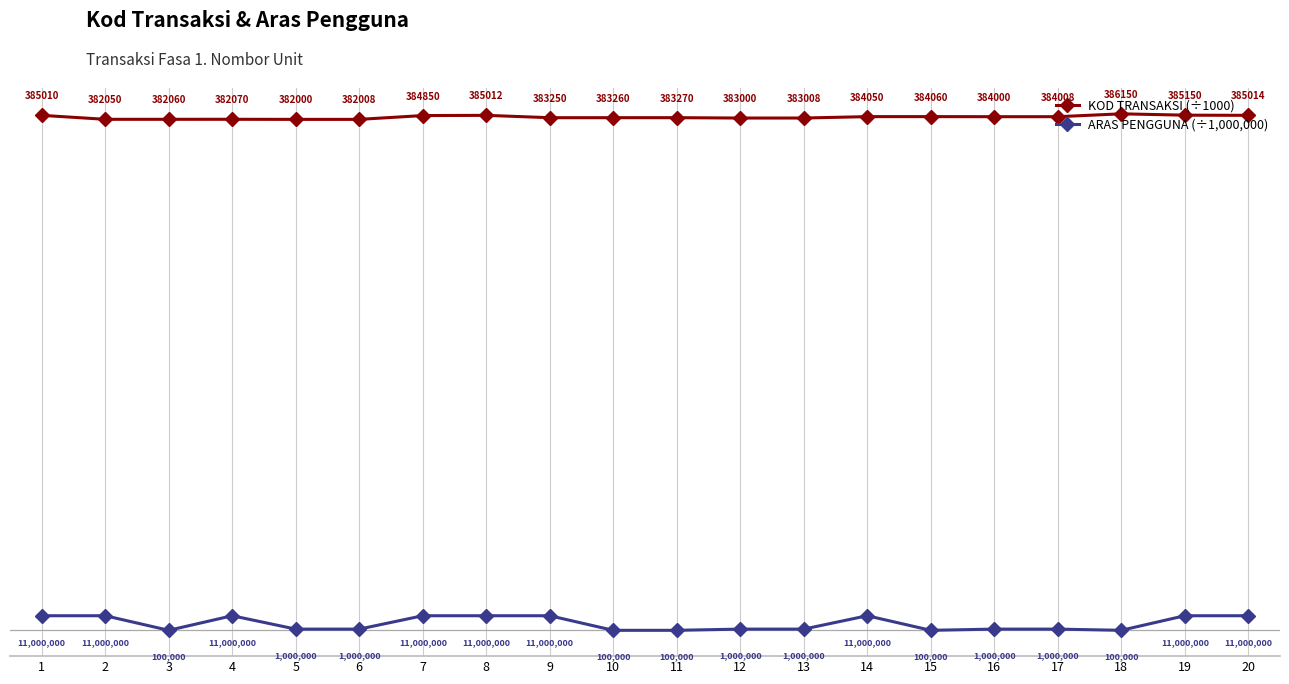

What is the value of the ARAS PENGGUNA (÷1,000,000) point at the 2nd from the left?

11.0